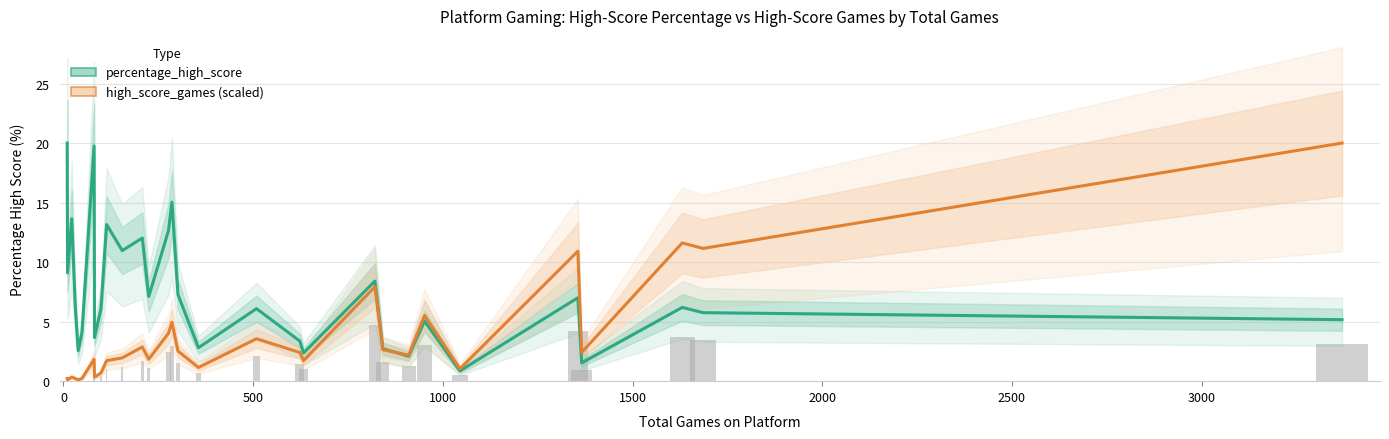

What is the value of the percentage_high_score bar at the 16th from the left?

7.3